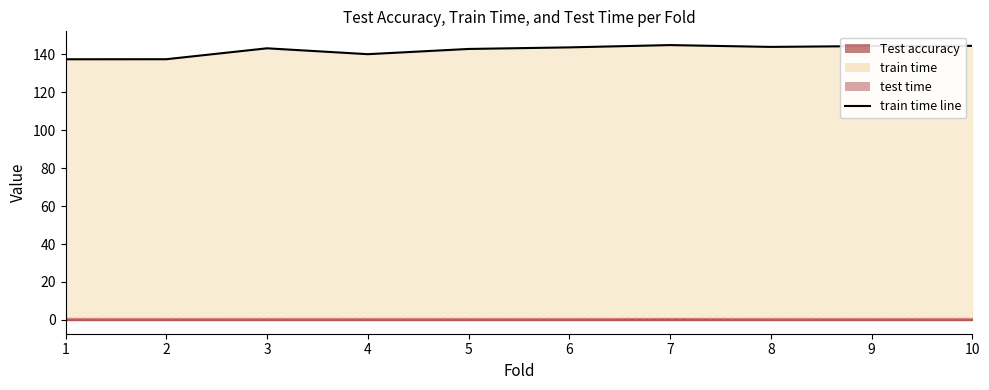

What is the maximum value shown in the chart?

144.7